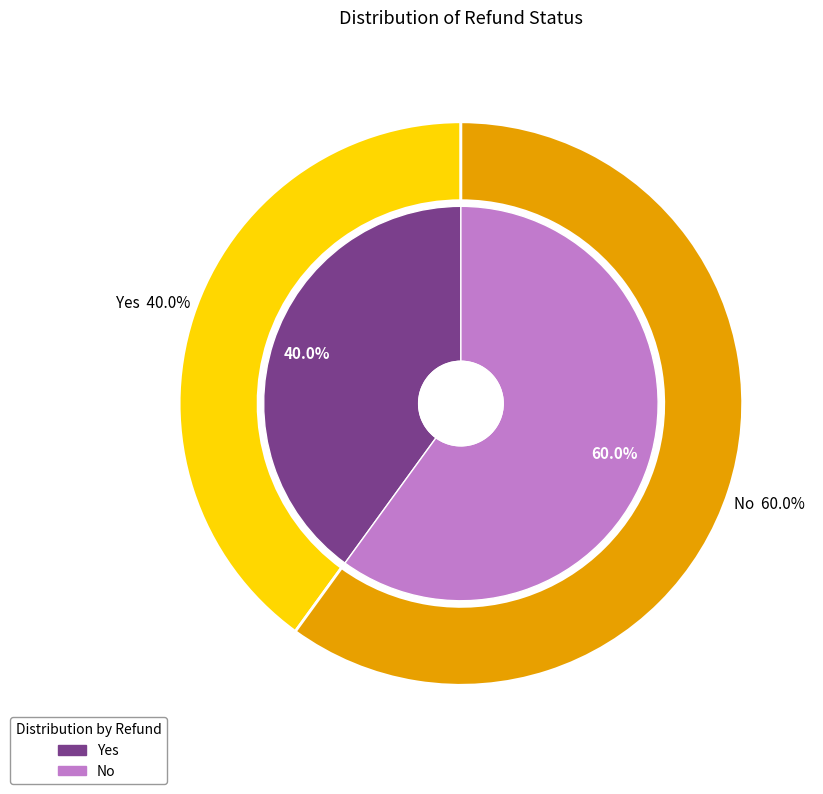

To the nearest percent, what is the difference between the largest and smallest slice percentages?

20%